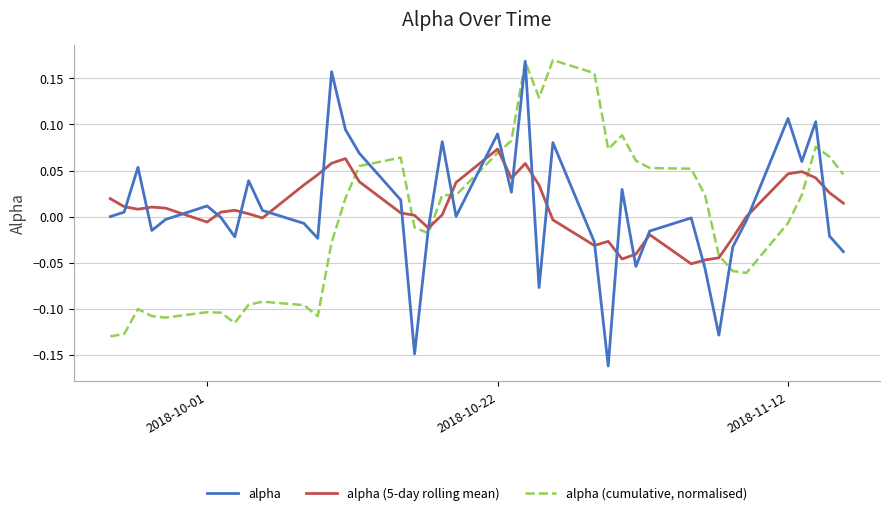

True or false: alpha has more than 2 points higher than both neighbors.

True